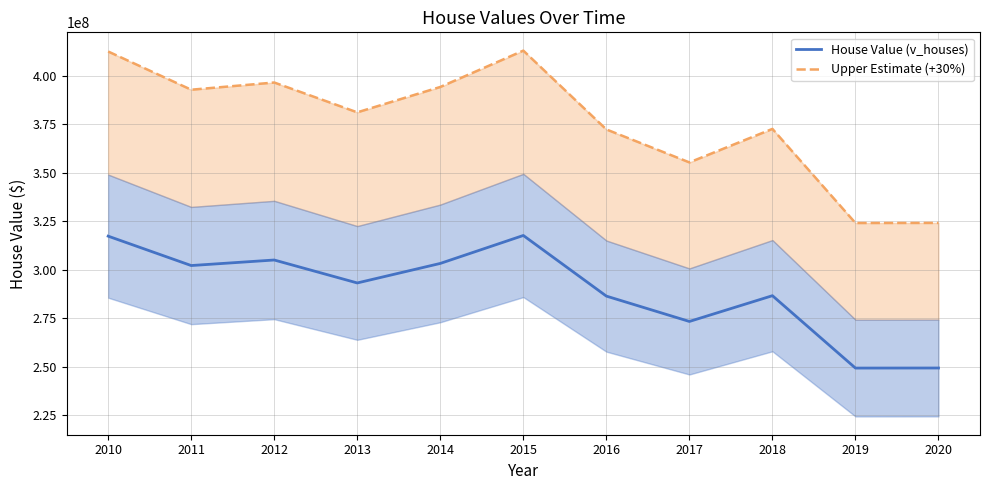

What is the smallest value displayed?

249238300